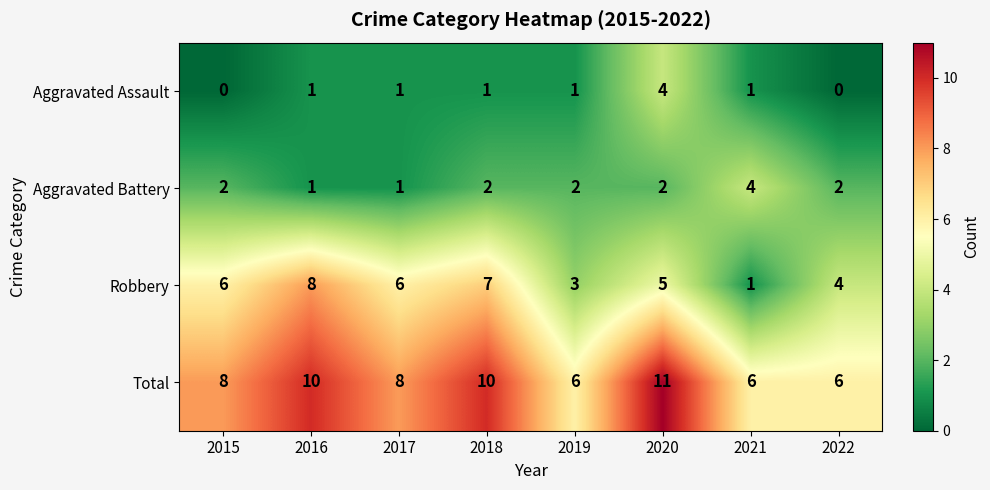

What is the sum of the Aggravated Battery values at 2015 and 2019?

4